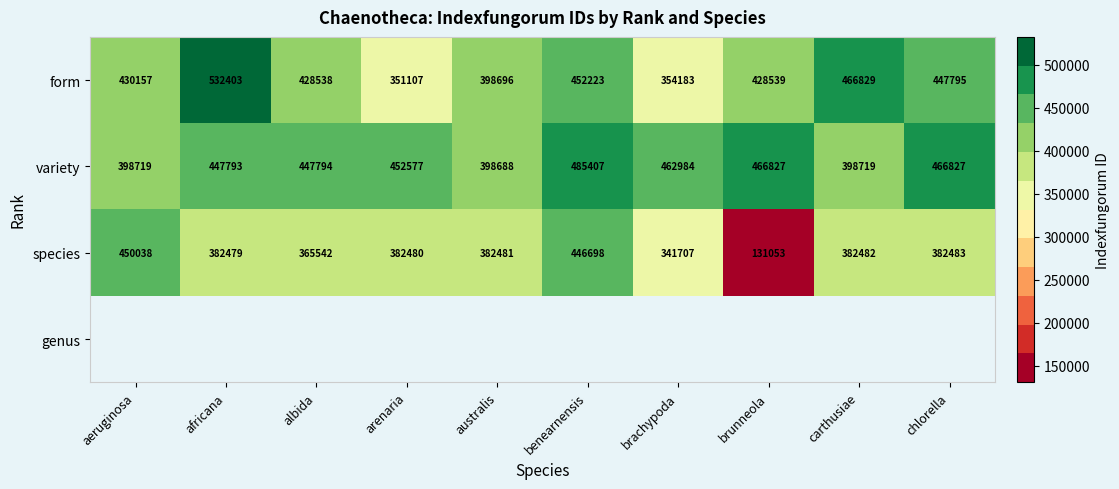

Is the value of variety at carthusiae greater than the value of form at arenaria?

Yes